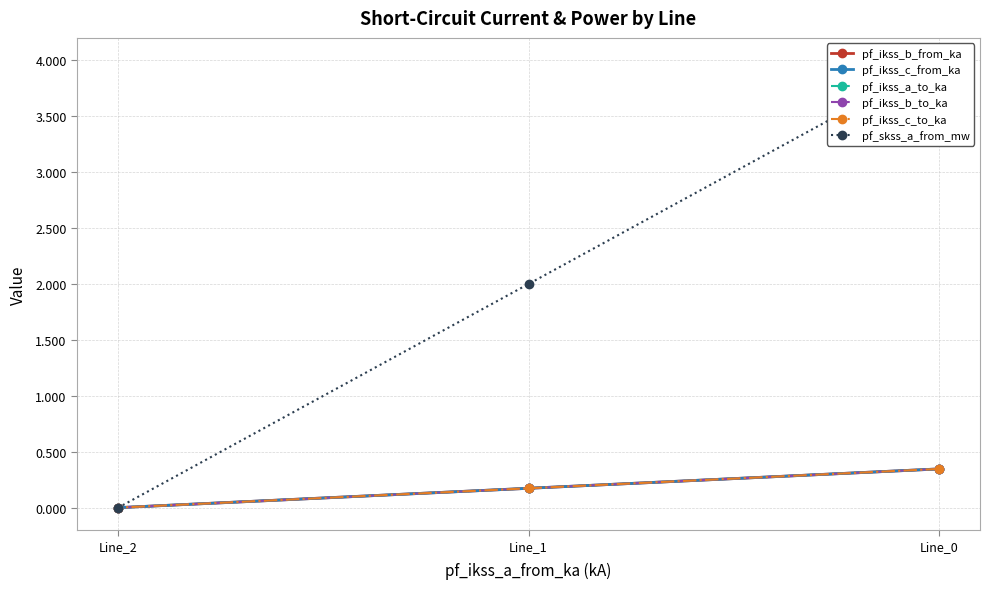

What is the sum of all pf_skss_a_from_mw values?

6.0